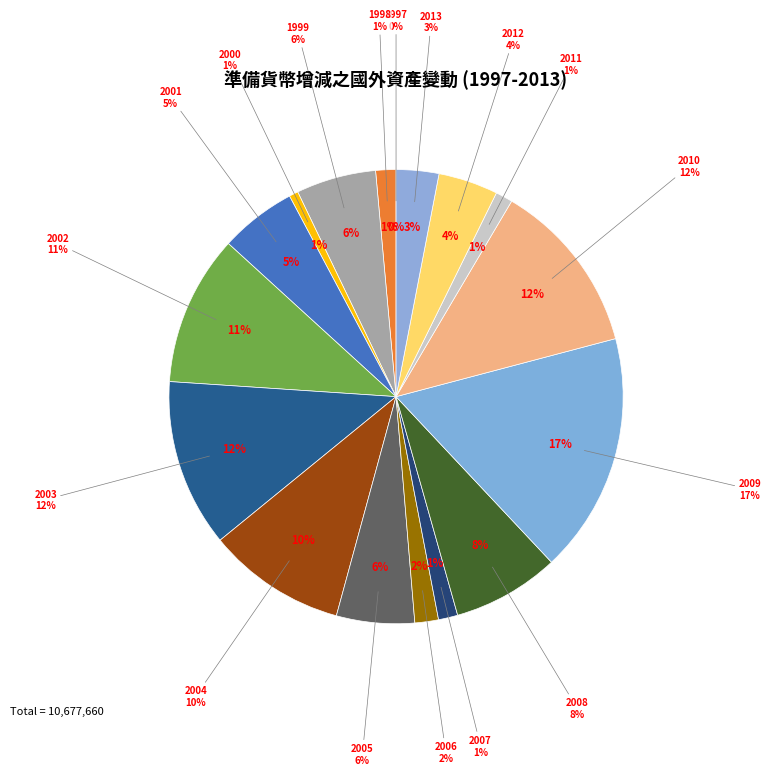

Combined, what portion of the pie is 2007 and 1999?

7.1%